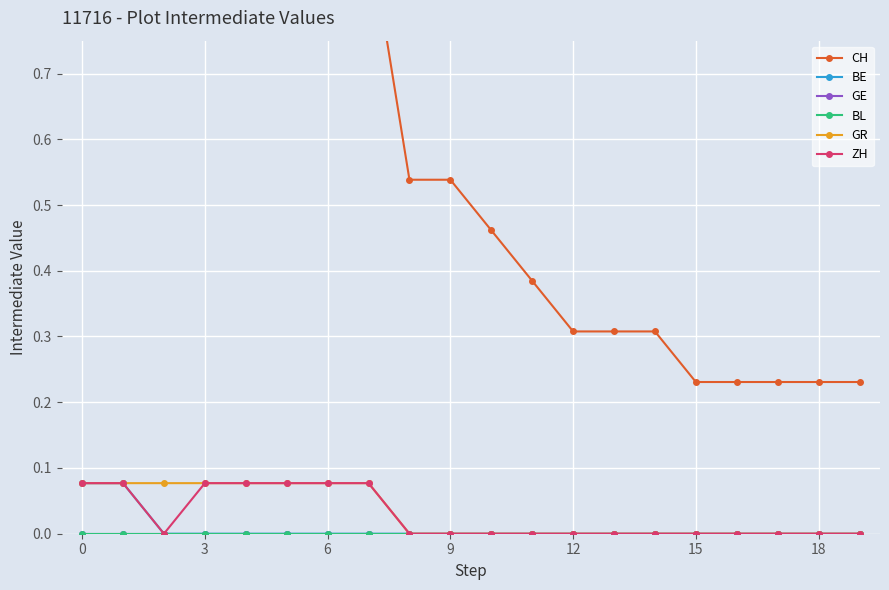

True or false: GR and BL cross at least once.

False